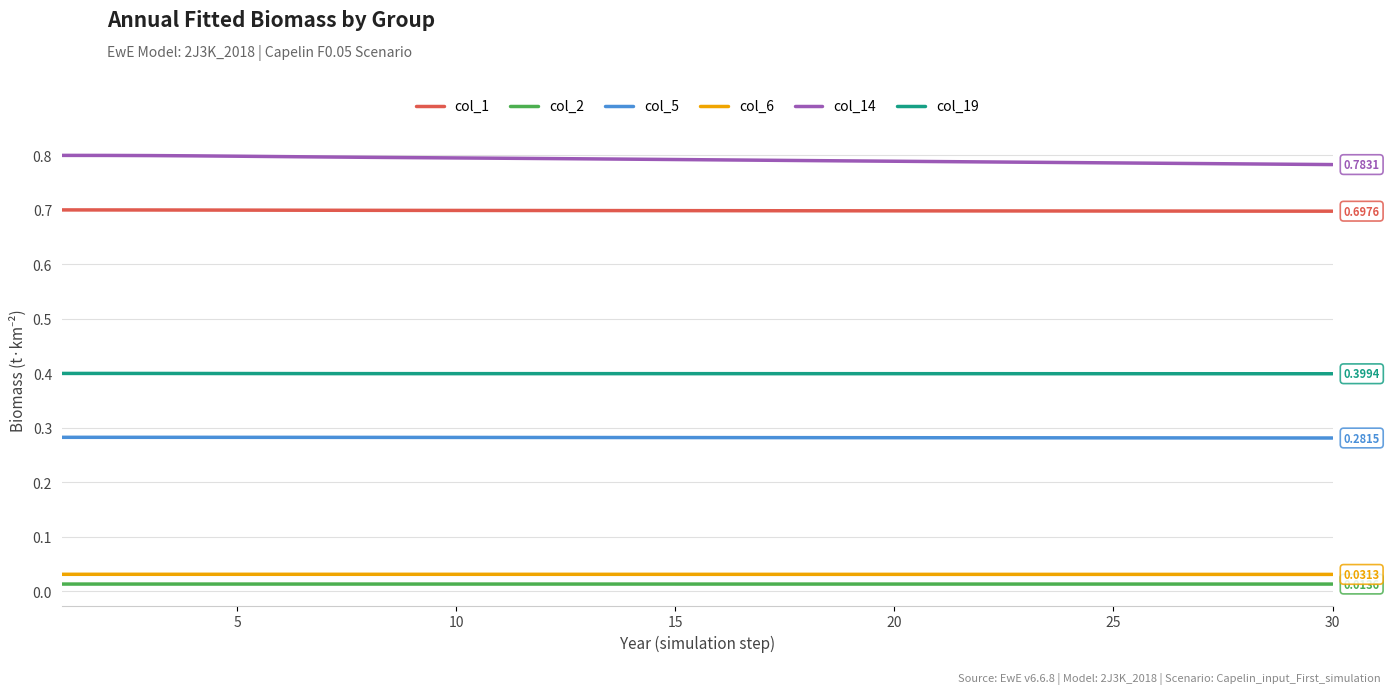

Which series has the largest total across all categories?

col_14